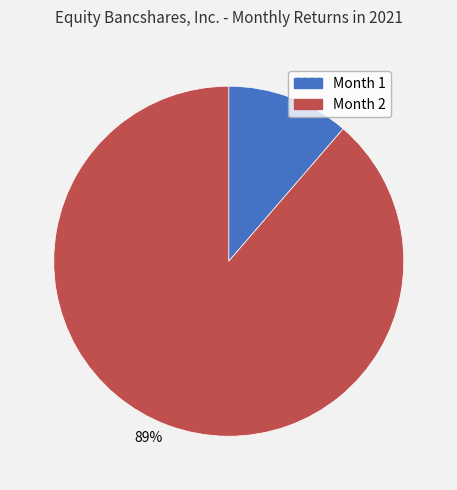

The 89% slice represents 89% of the pie. True or false?

True